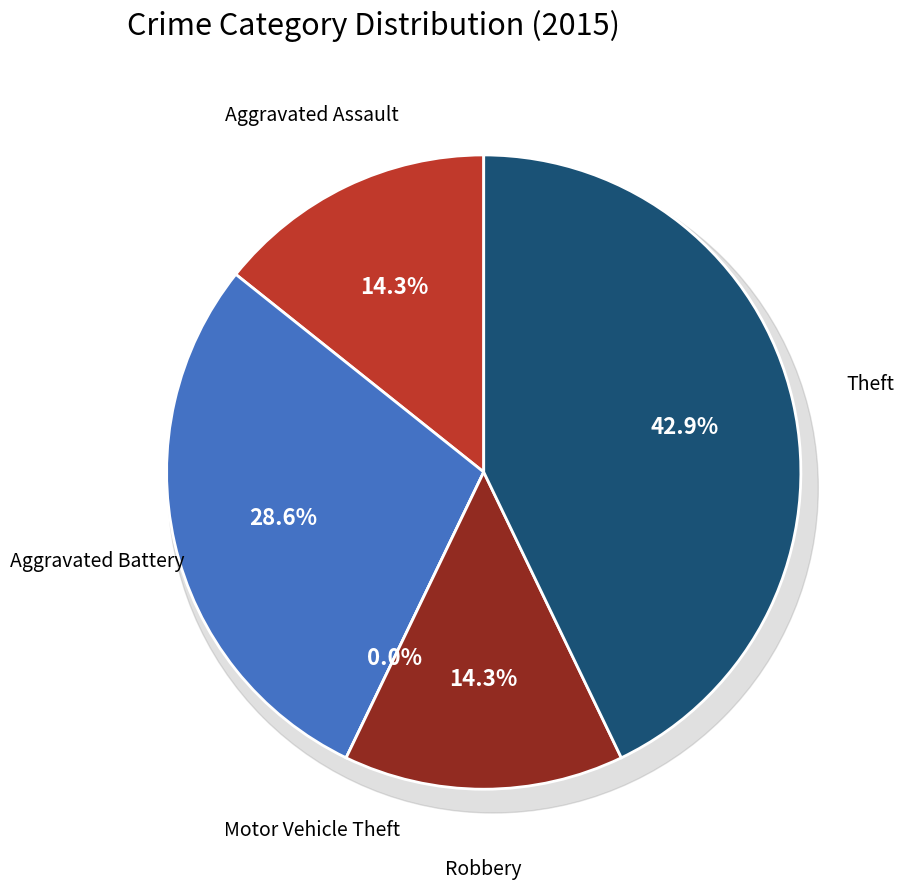

To the nearest percent, what is the difference between the Motor Vehicle Theft and Theft slice percentages?

43%